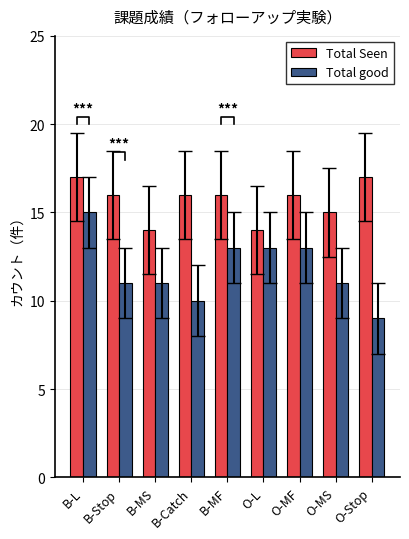

What are all the series names shown in the legend?

Total Seen, Total good